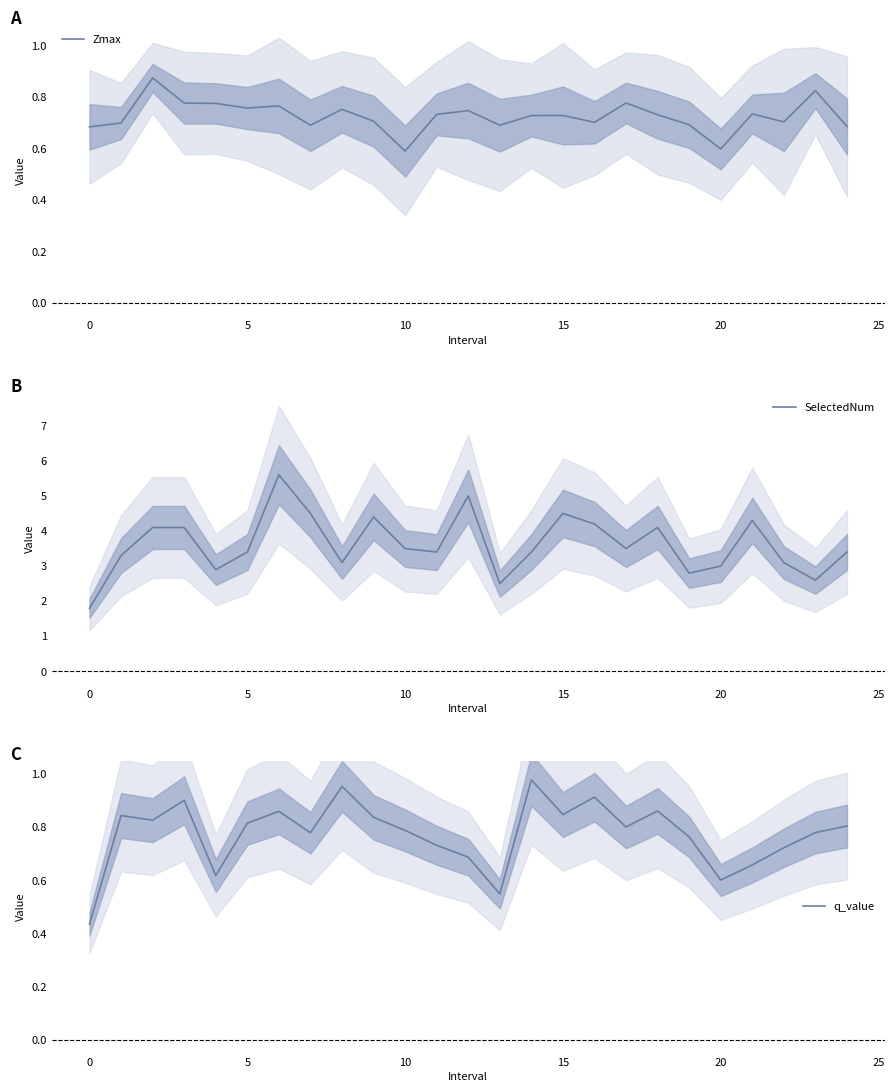

What is the difference between the highest and lowest values at 18?

3.4